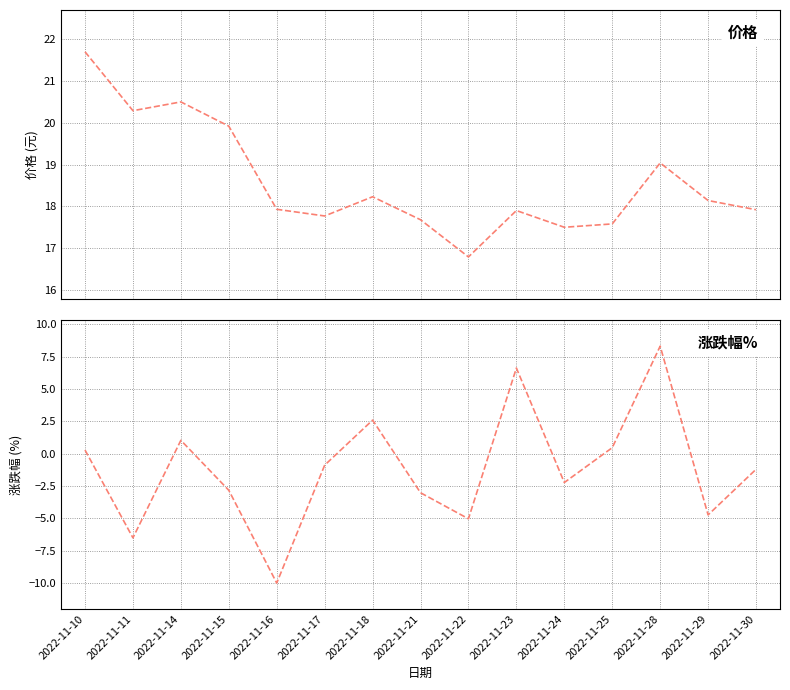

At how many categories does at least one series exceed 12?

15